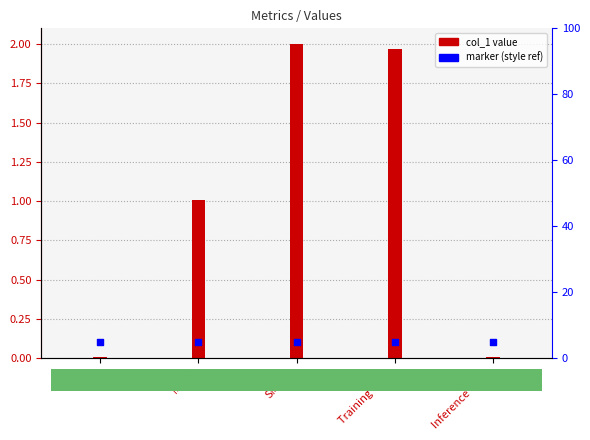

At how many categories does at least one series exceed 0?

5